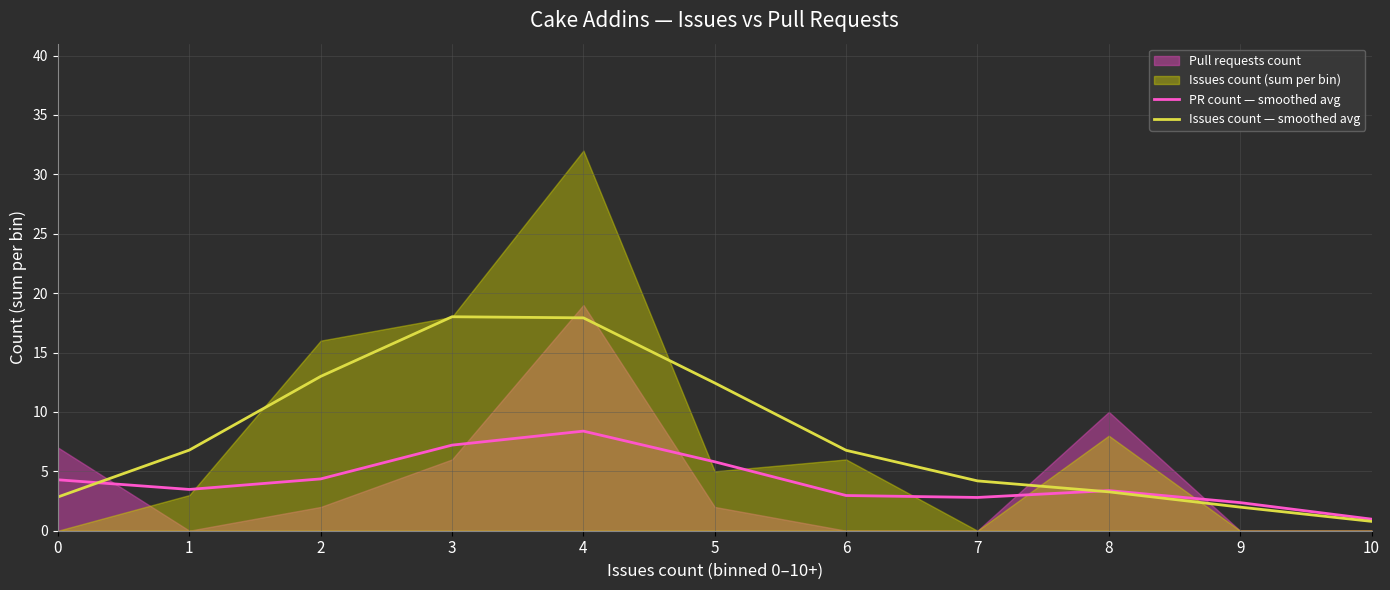

What is the maximum value for Issues count — smoothed avg?

18.0